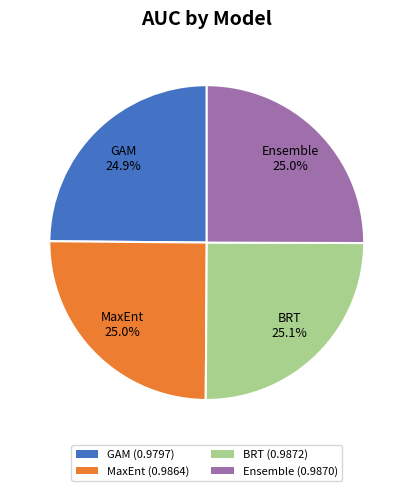

Count the number of slices in the pie.

4